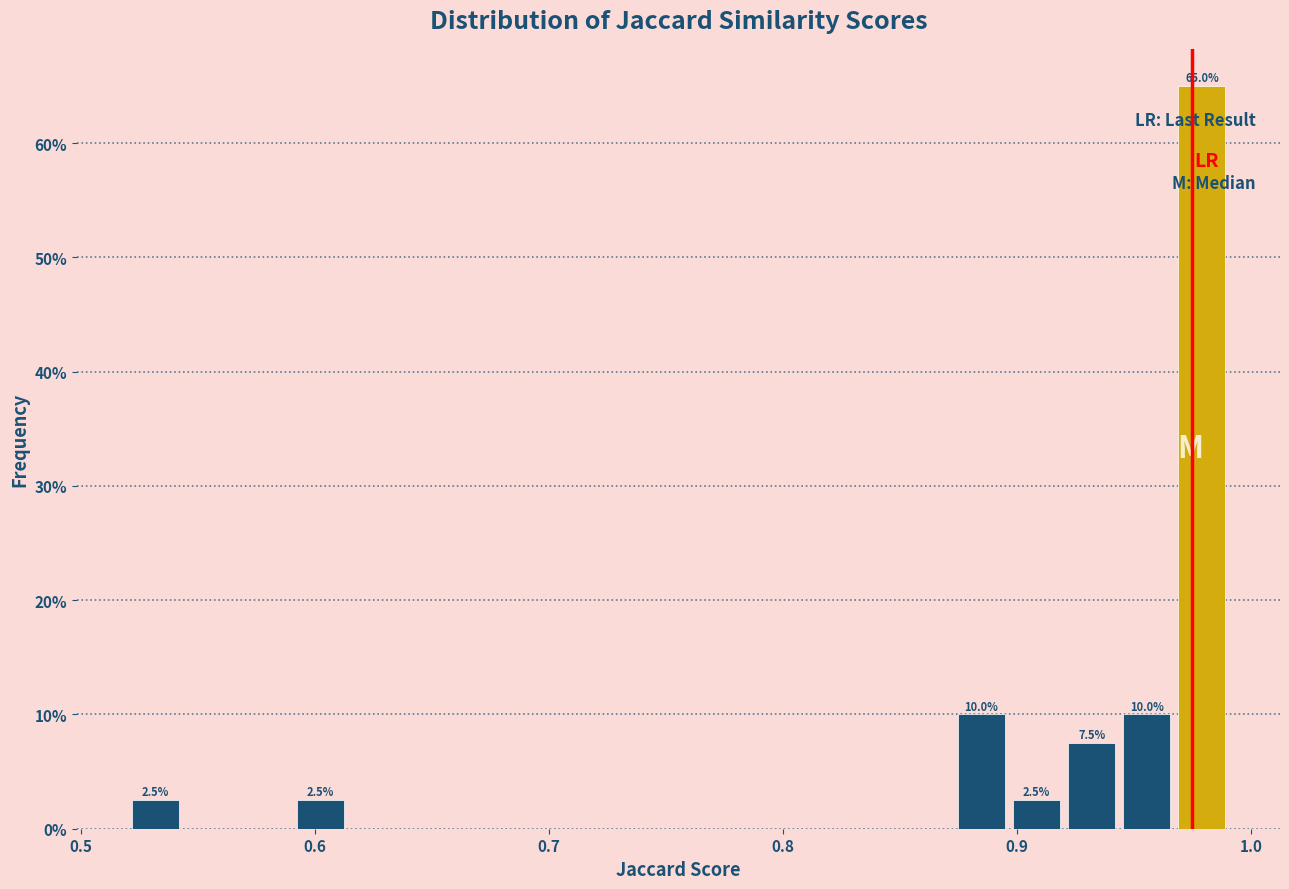

Around what value on the x-axis is the tallest bar? Give the approximate position of its centre, as read against the axis.

0.98